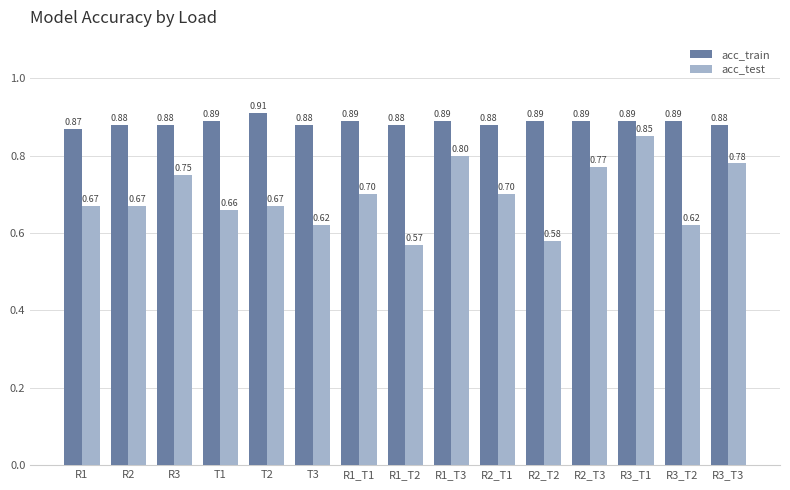

At which category is the sum across all series the highest?

R3_T1